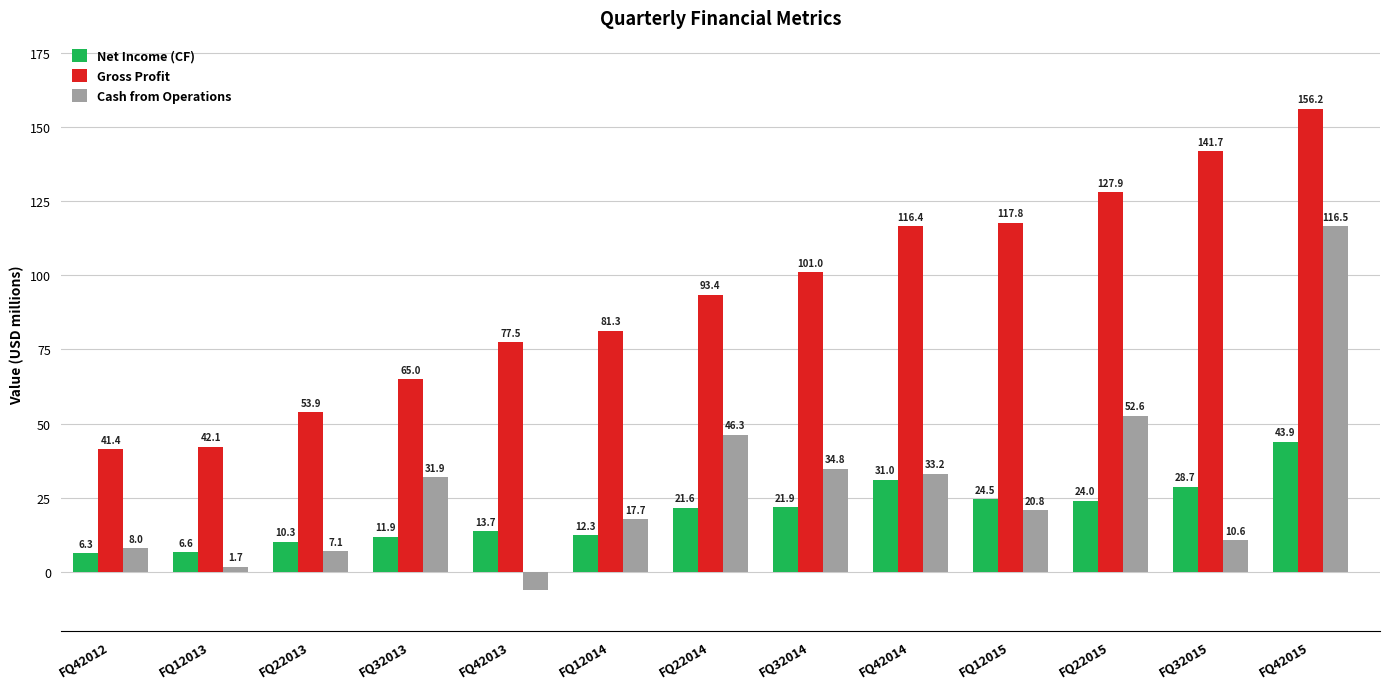

True or false: Gross Profit has a value of 156.2 at FQ42015.

True